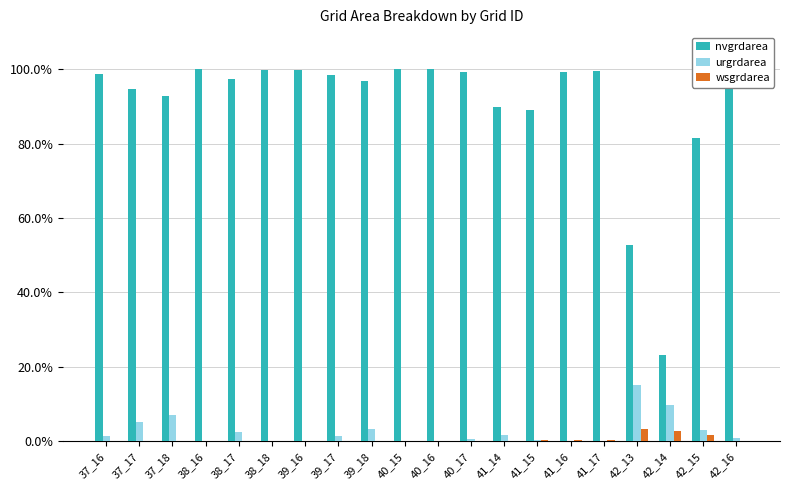

Between 38_16 and 39_17, which is larger?

38_16